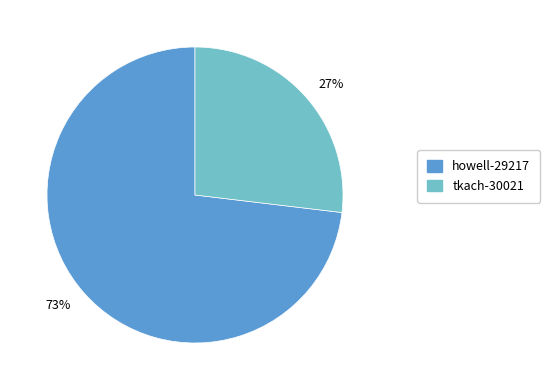

To the nearest percent, what portion does 27% represent?

27%